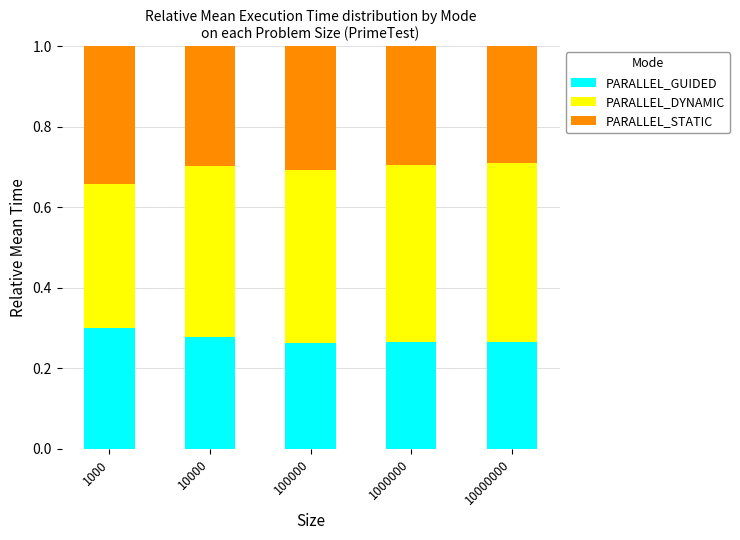

What is the total value across all series at 10000000?

1.0